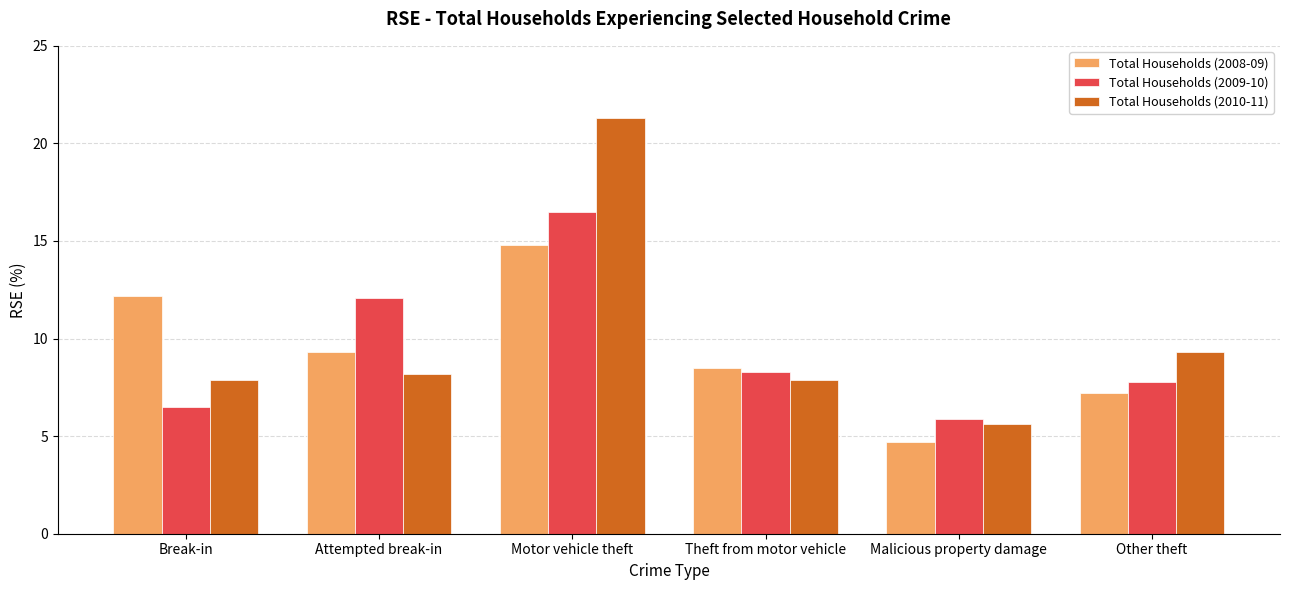

What is the difference between the Total Households (2010-11) values at Malicious property damage and Theft from motor vehicle?

2.3